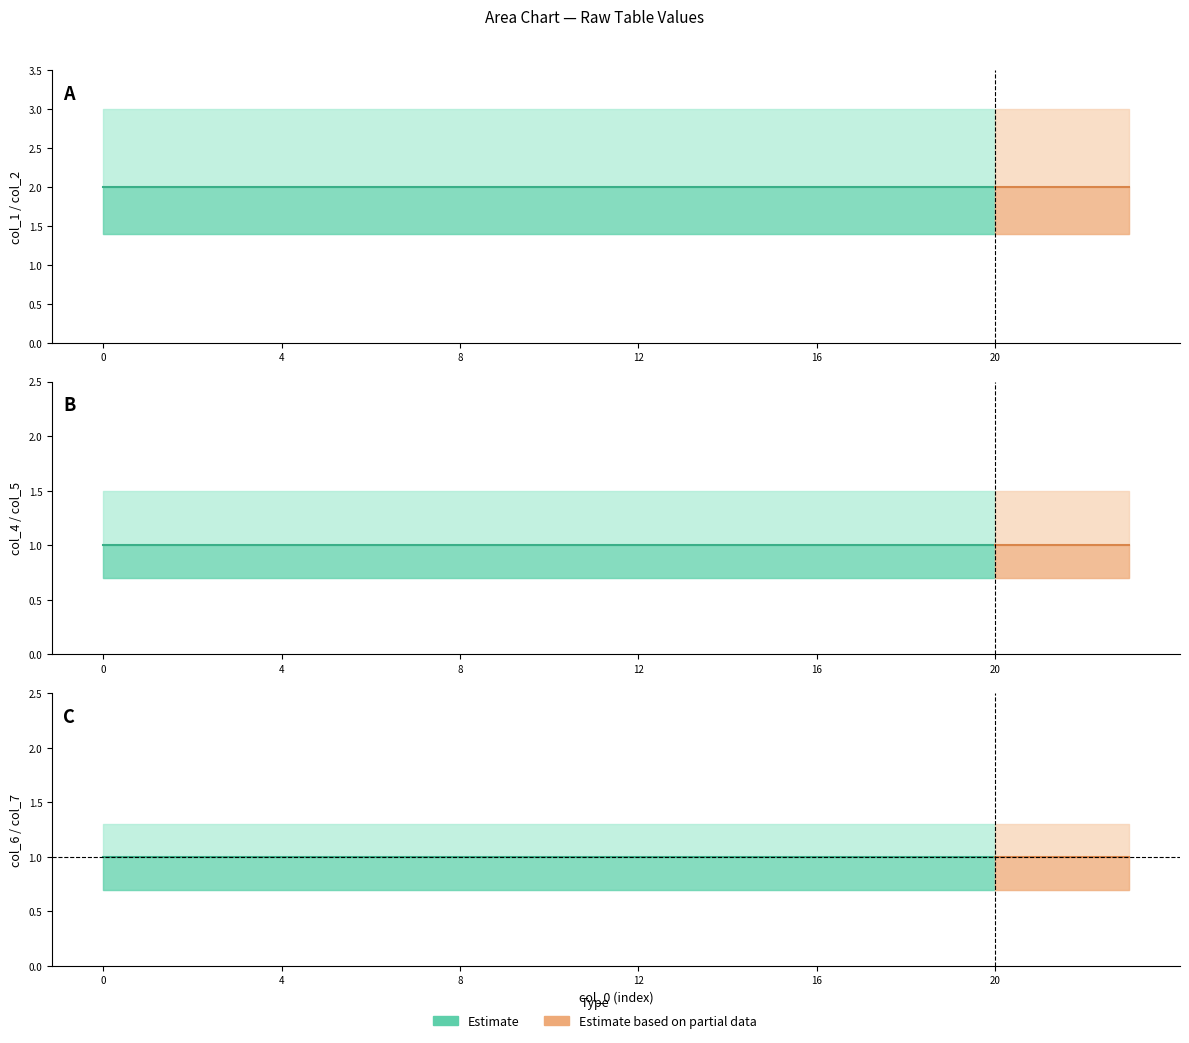

How many lines are shown in the chart?

6